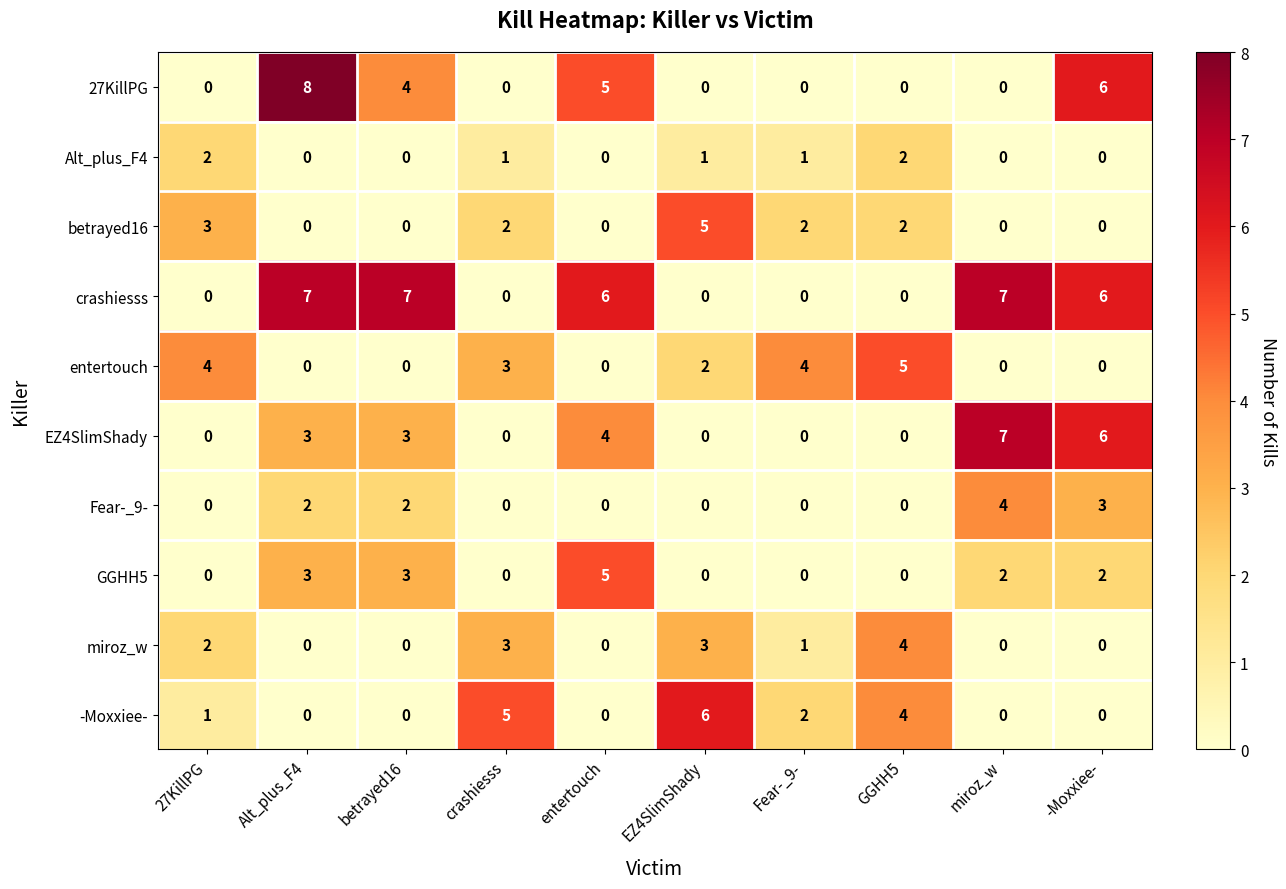

Which category has the highest value in the miroz_w series?

GGHH5